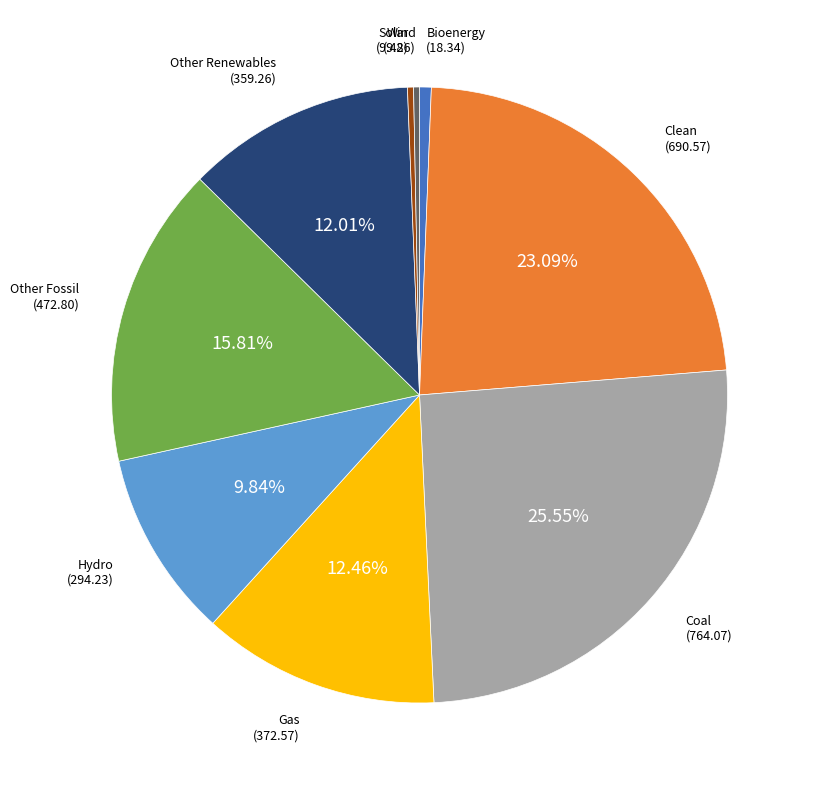

Count the number of slices in the pie.

9